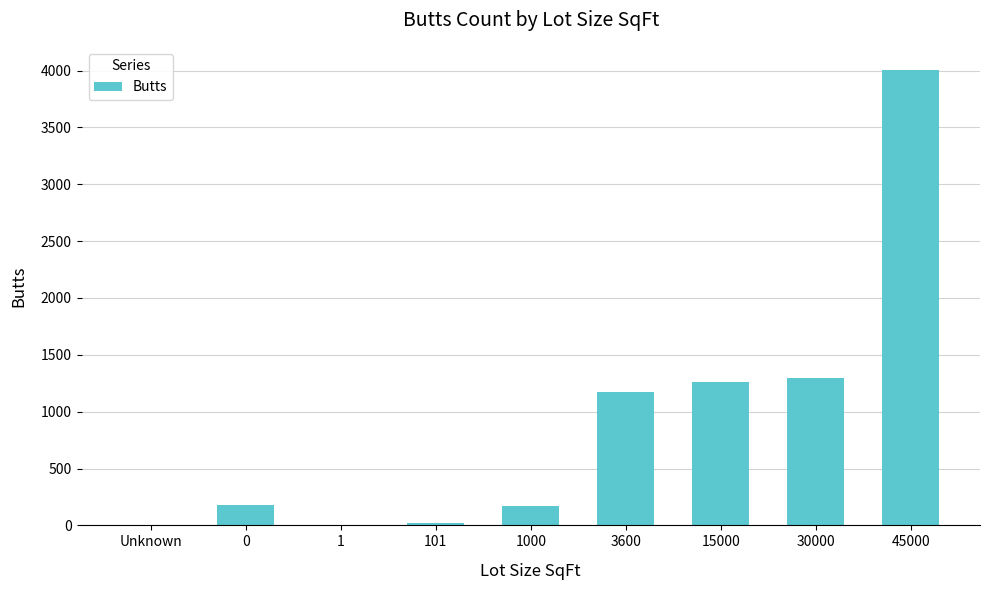

What is the change in value from 30000 to 45000?

+2712